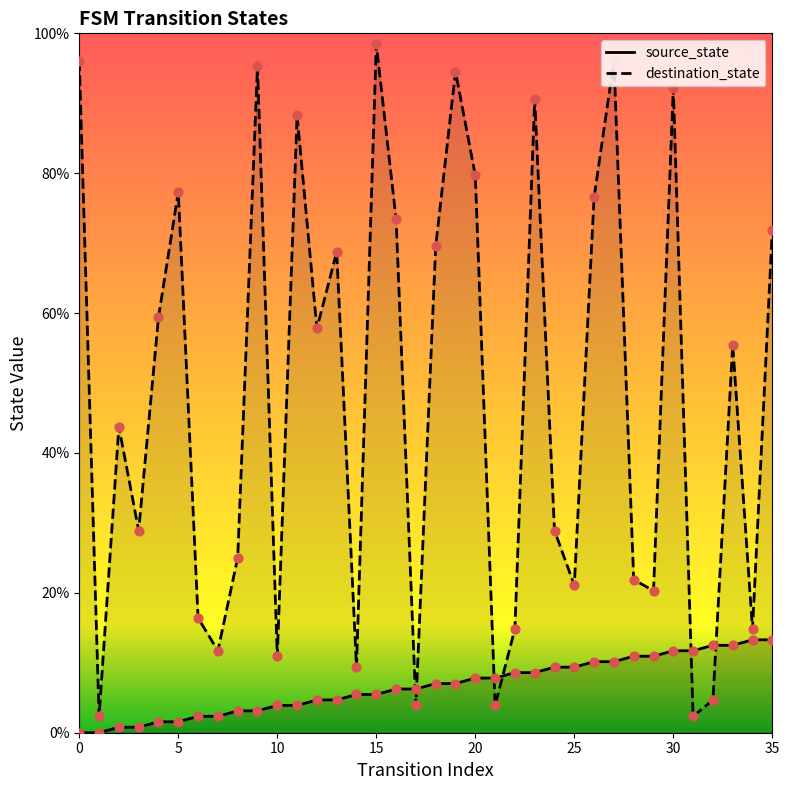

Which series reaches the minimum Y coordinate?

source_state